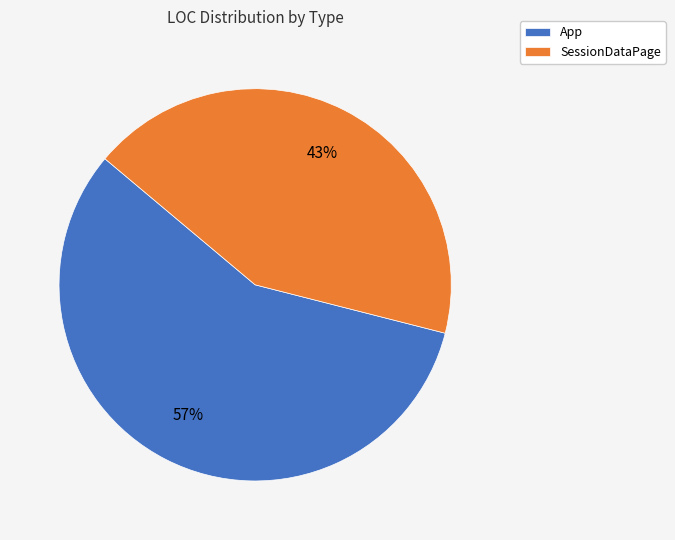

True or false: SessionDataPage accounts for 33% of the total.

False